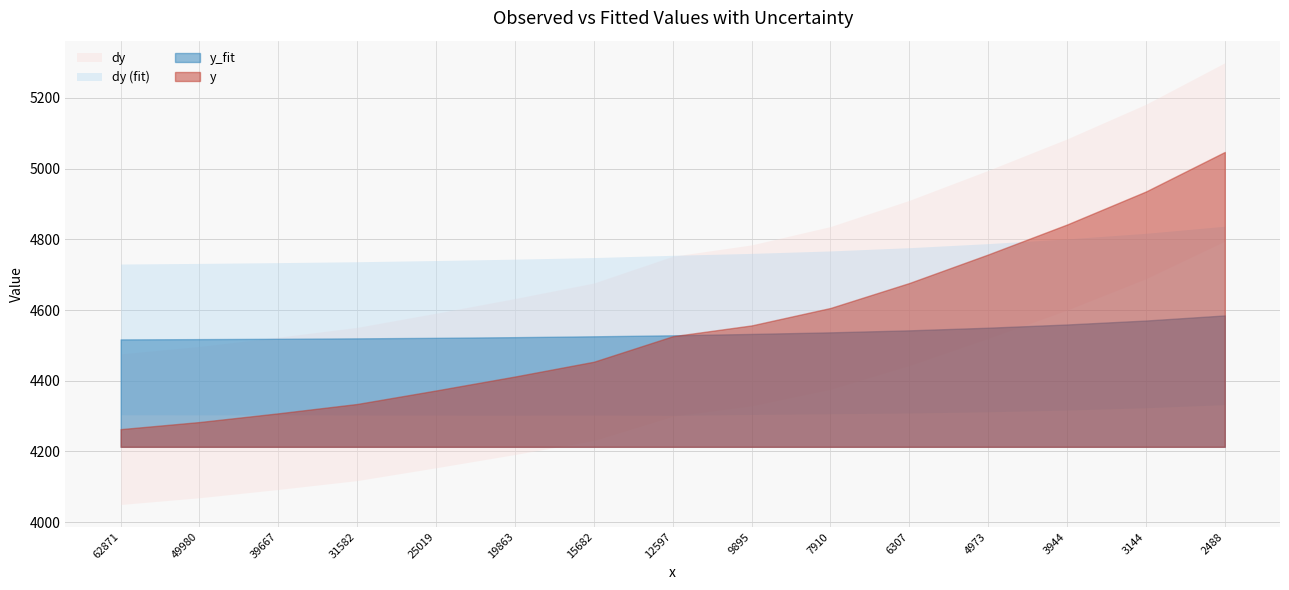

Reading right to left, list all the values displayed in this chart.

y: 5047.3	4935.5	4842.1	4757.4	4676.6	4606.0	4556.6	4526.0	4453.9	4412.1	4372.6	4334.5	4308.0	4283.3	4263.2
y_fit: 4584.9	4570.5	4559.3	4550.1	4542.7	4537.0	4532.5	4528.7	4525.9	4523.4	4521.5	4520.0	4518.8	4517.9	4517.1
dy: 252.4	246.8	242.1	237.9	233.8	230.3	227.8	226.3	222.7	220.6	218.6	216.7	215.4	214.2	213.2